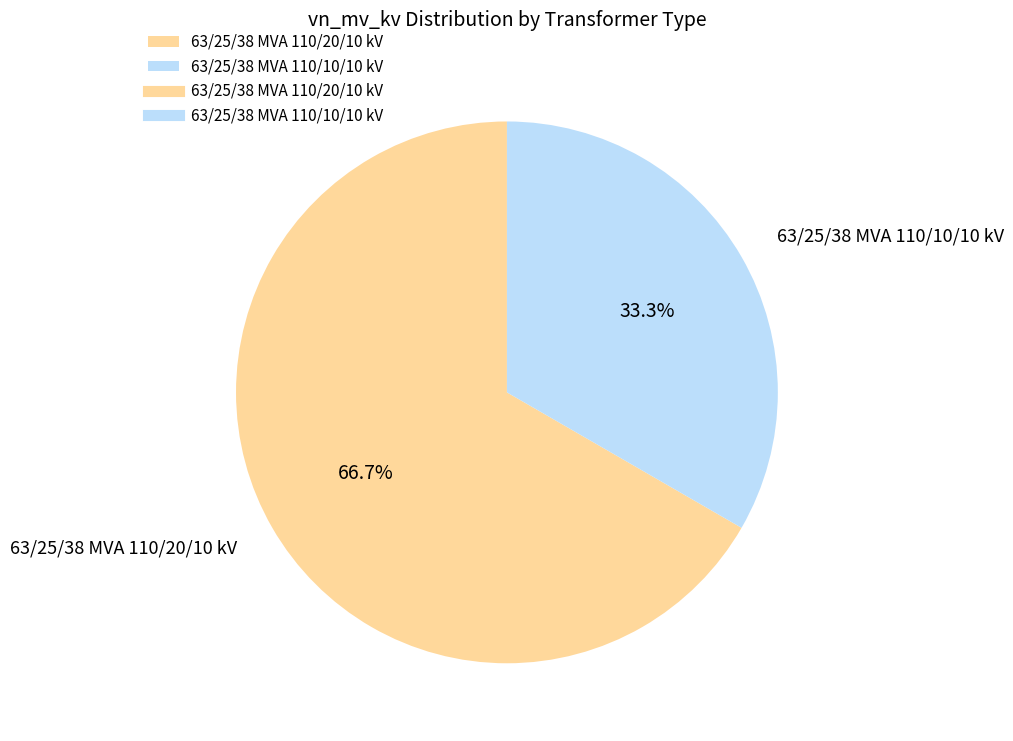

Combined, what portion of the pie is 63/25/38 MVA 110/20/10 kV and 63/25/38 MVA 110/10/10 kV?

100.0%